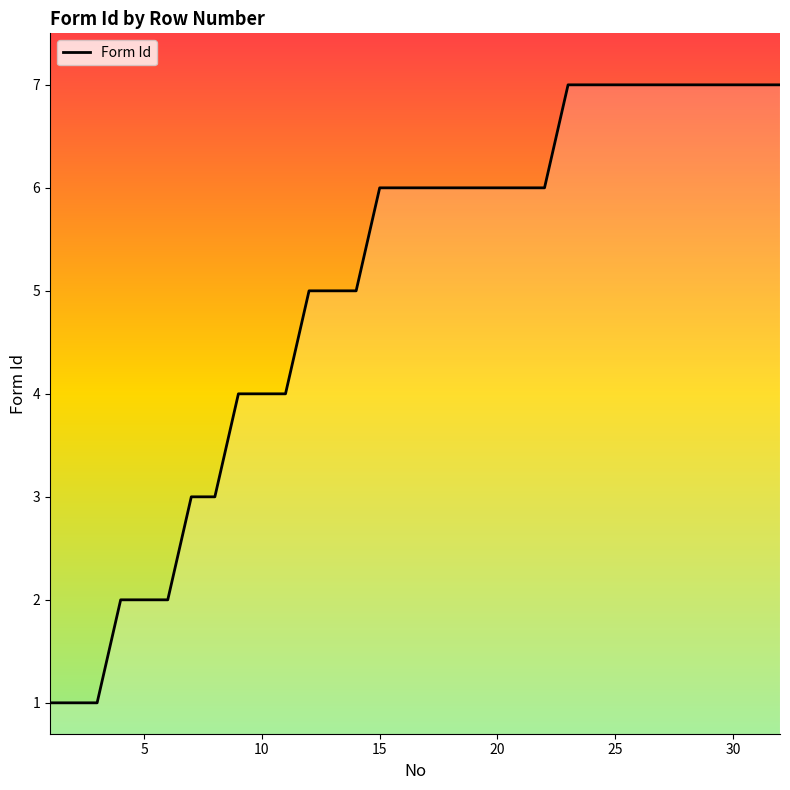

What is the difference between the maximum and minimum values?

6